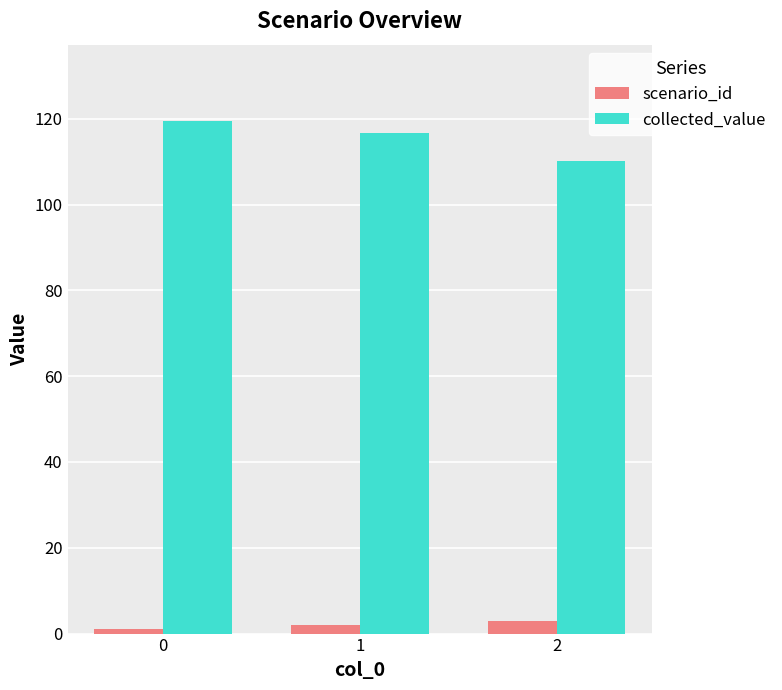

Reading left to right, transcribe all the data shown in this chart.

scenario_id: 0=1.0	1=2.0	2=3.0
collected_value: 0=119.3	1=116.7	2=110.1